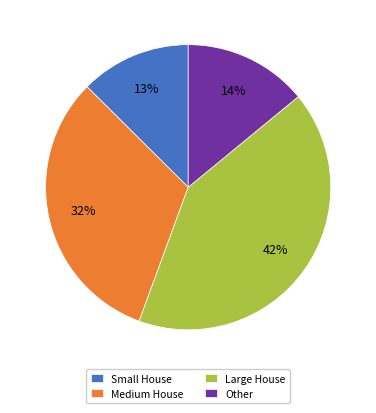

How many slices are in this pie chart?

4